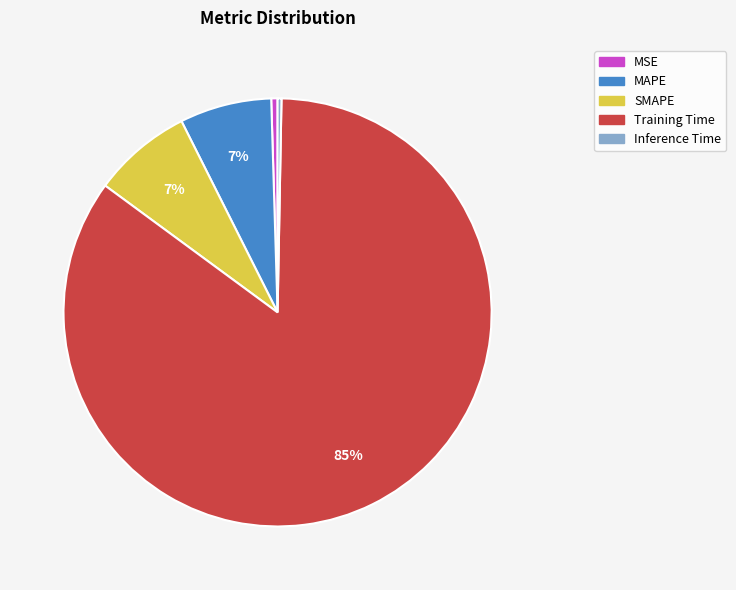

True or false: Training Time accounts for 95% of the total.

False